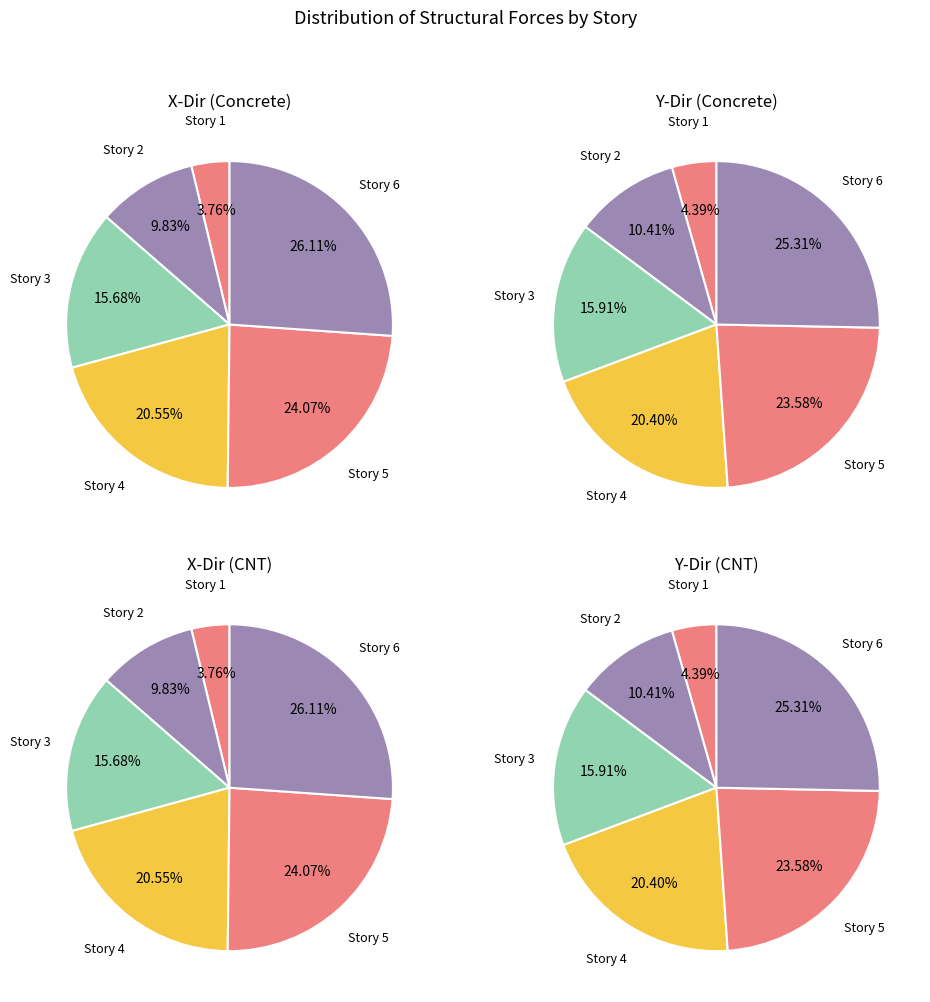

To the nearest percent, what percentage of the pie is Story 3?

16%